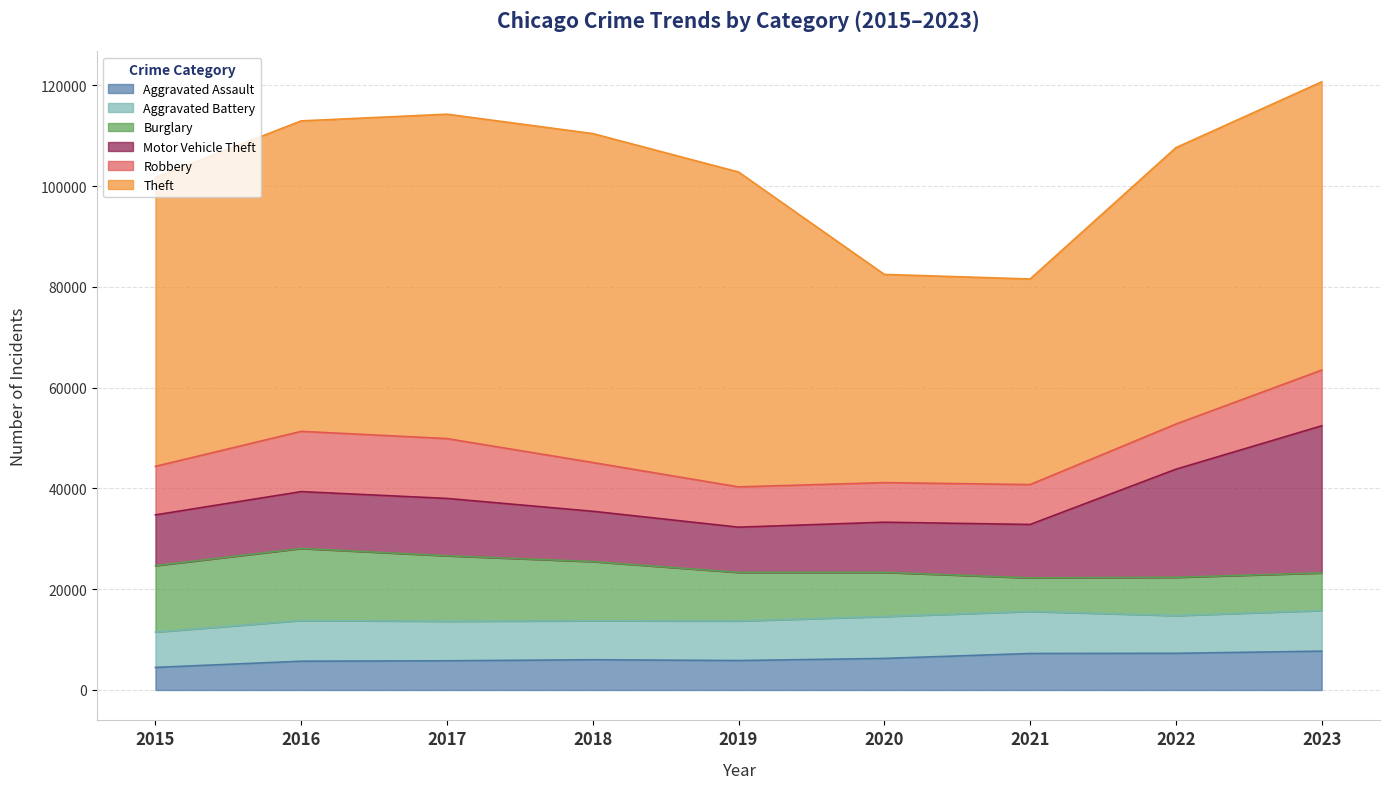

True or false: Aggravated Battery and Theft intersect in this chart.

False